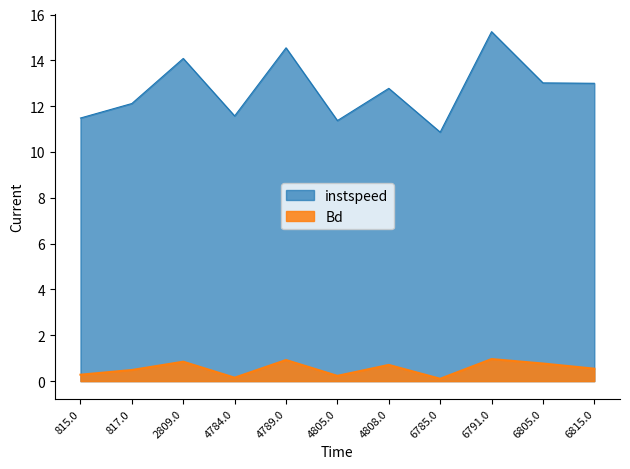

At how many categories does at least one series exceed 5?

11